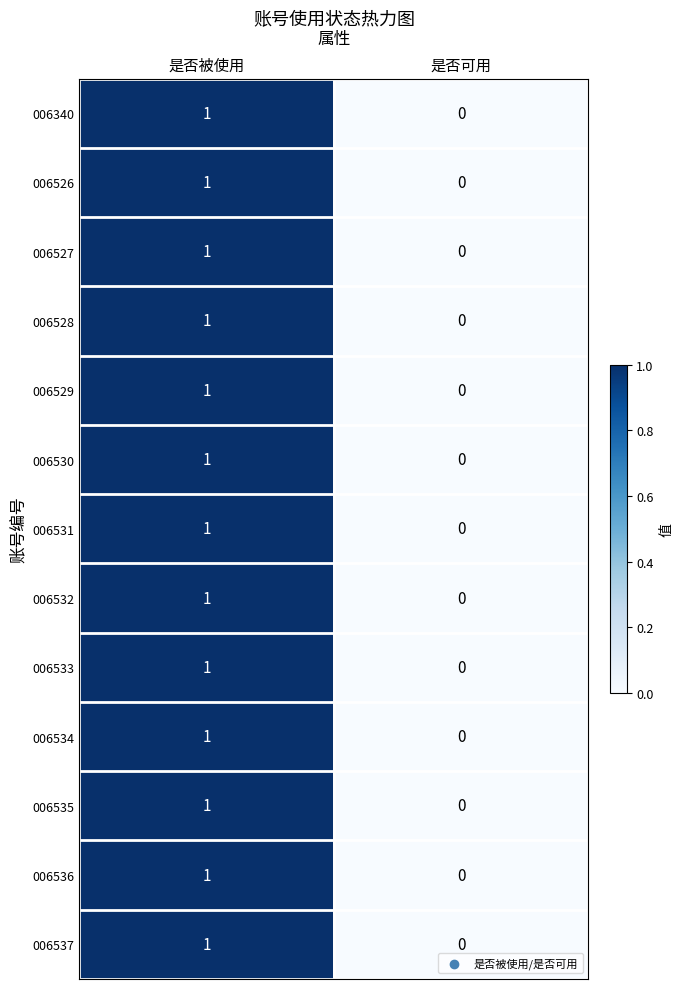

True or false: 006532 has a value of 0 at 是否可用.

True